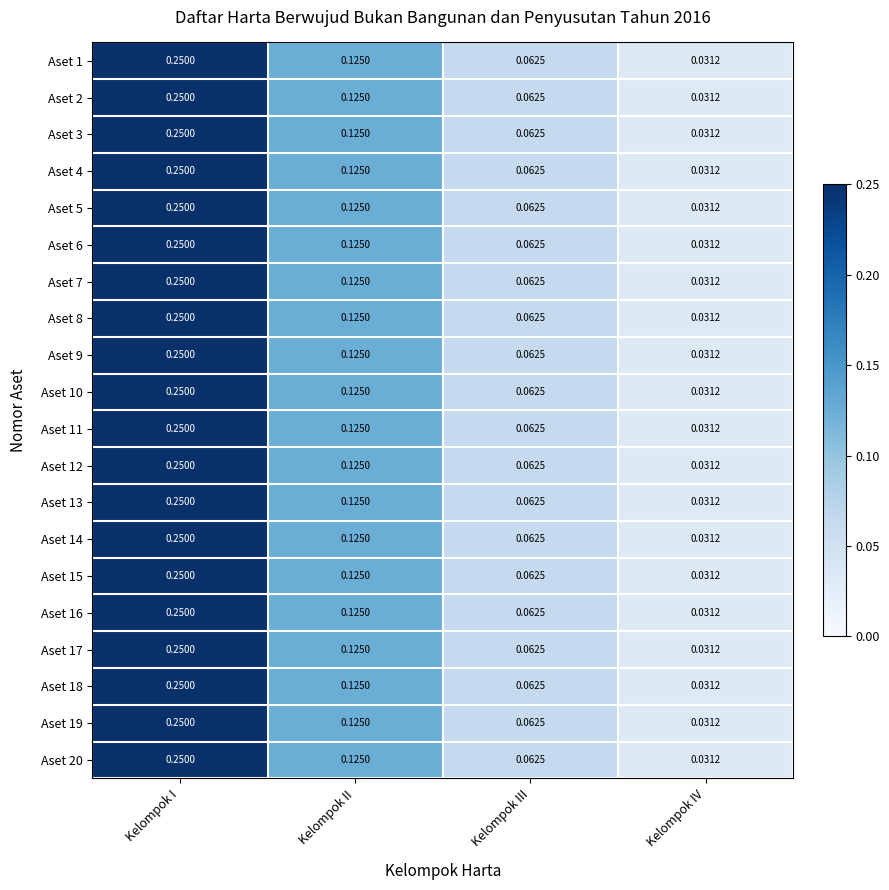

List the labels in order of Aset 15 value, smallest first.

Kelompok IV, Kelompok III, Kelompok II, Kelompok I